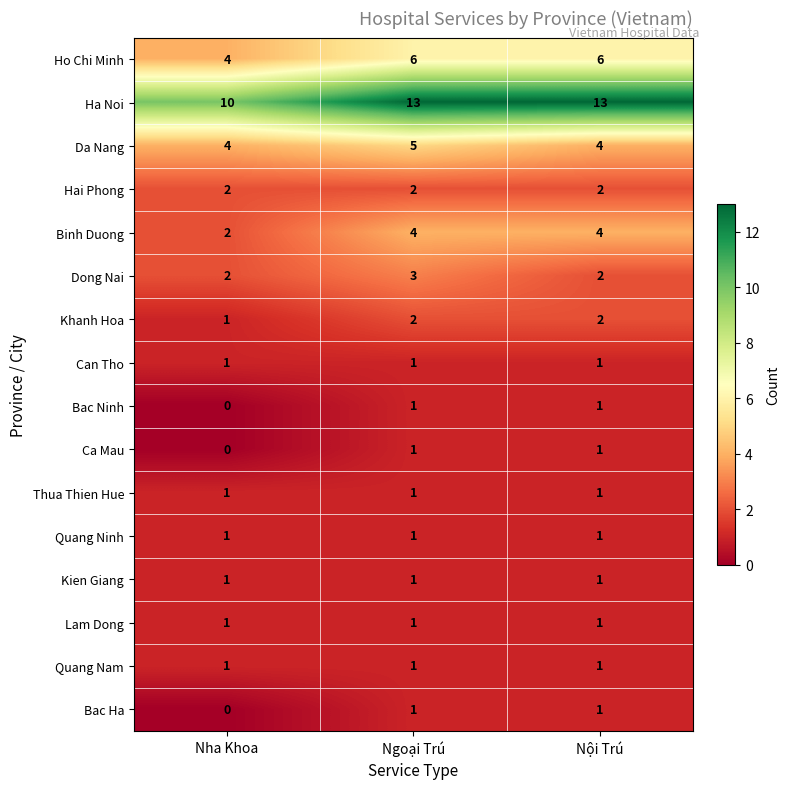

True or false: Quang Nam has a value of 1 at Nội Trú.

True